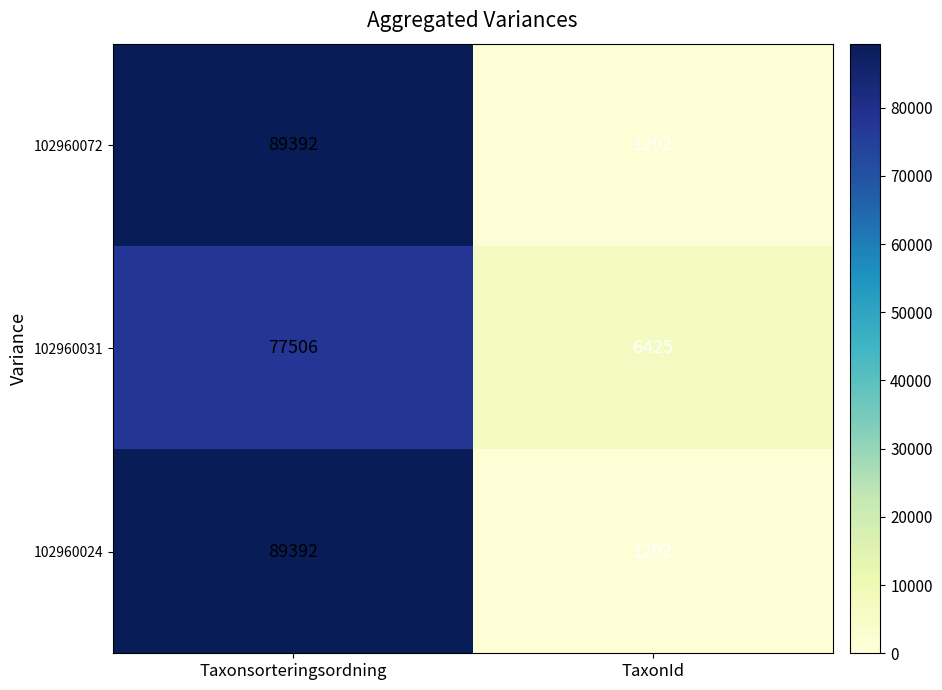

What value does the 102960024 series have at Taxonsorteringsordning, to the nearest 50?

89400